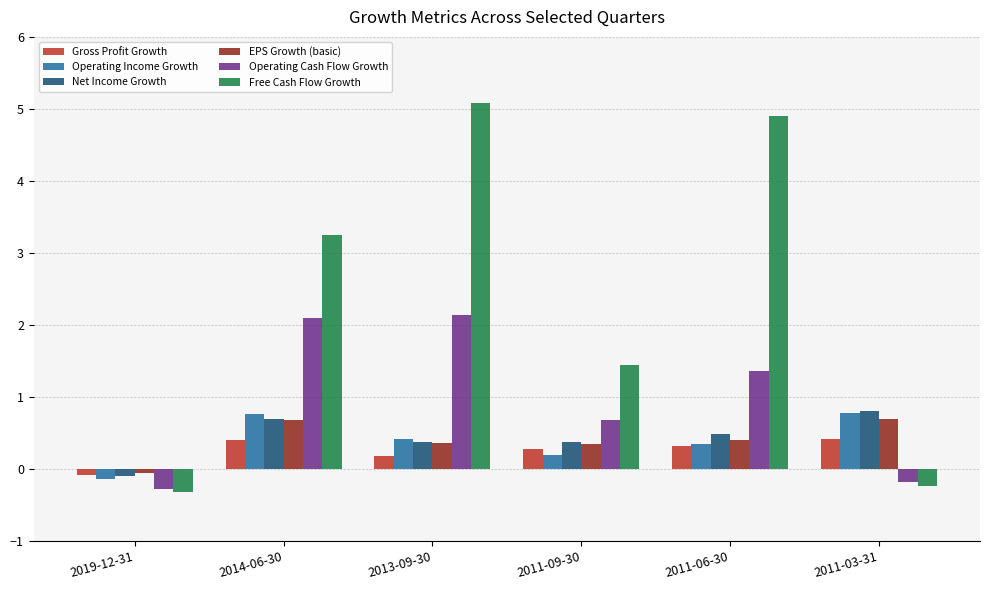

How many bars are there in total?

36